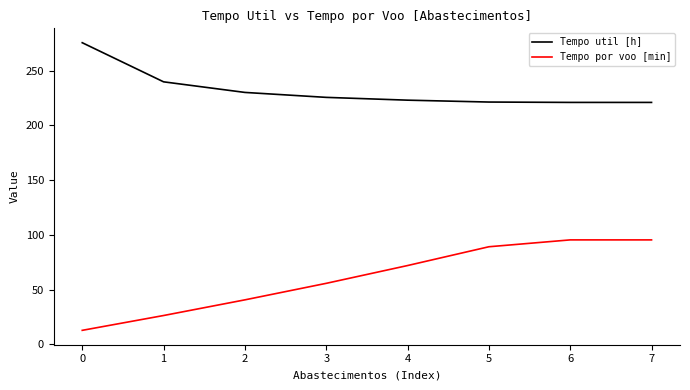

What is the difference between the highest and lowest values at 3?

169.9